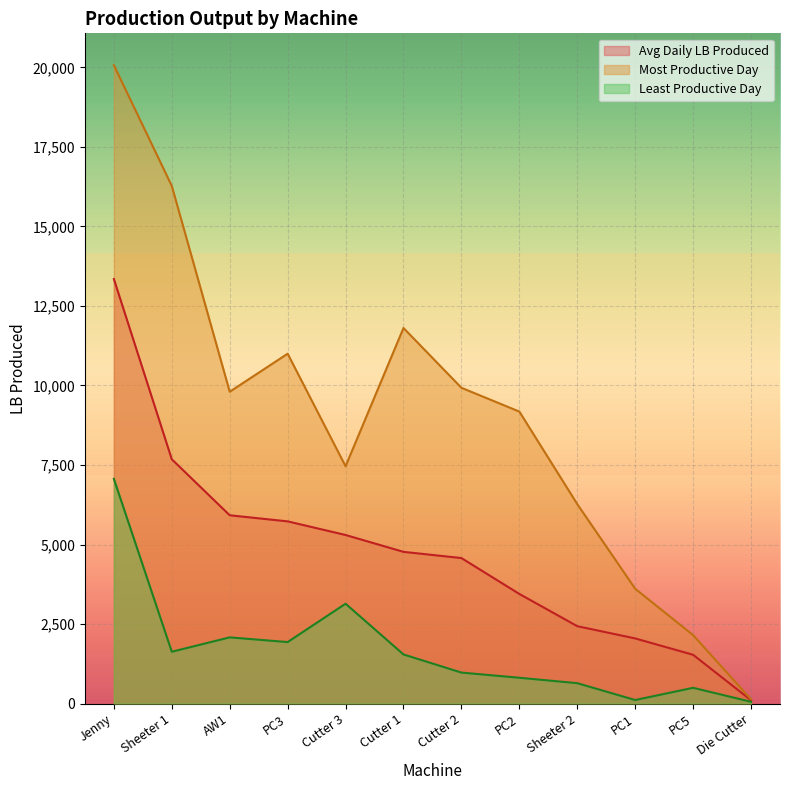

How many data points in Avg Daily LB Produced are less than 4769?

6